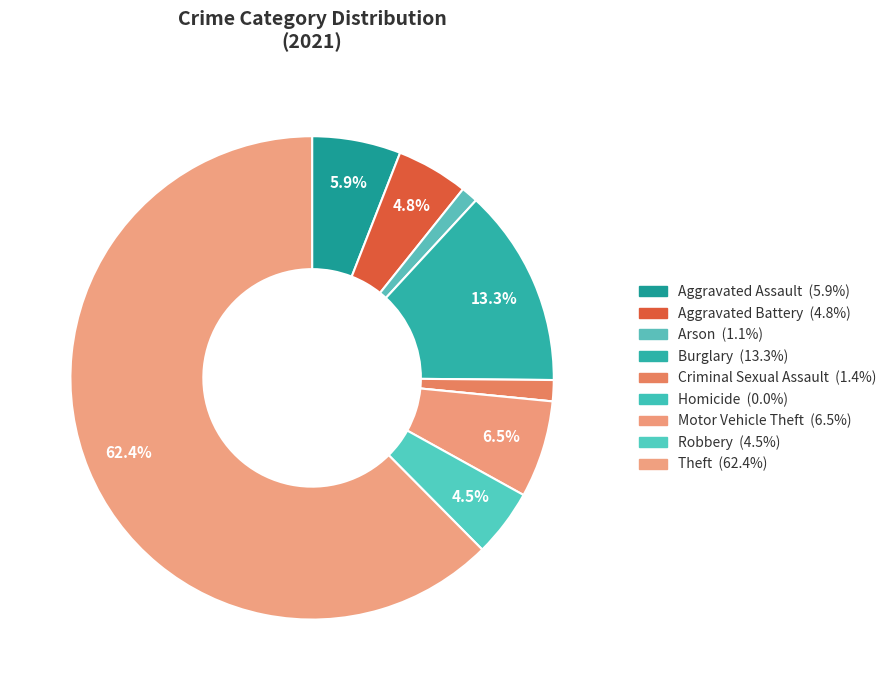

To the nearest percent, what is the difference between the largest and smallest slice percentages?

62%